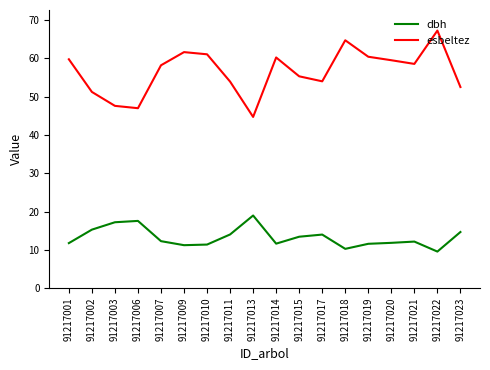

Which series has the largest range (max minus min)?

esbeltez